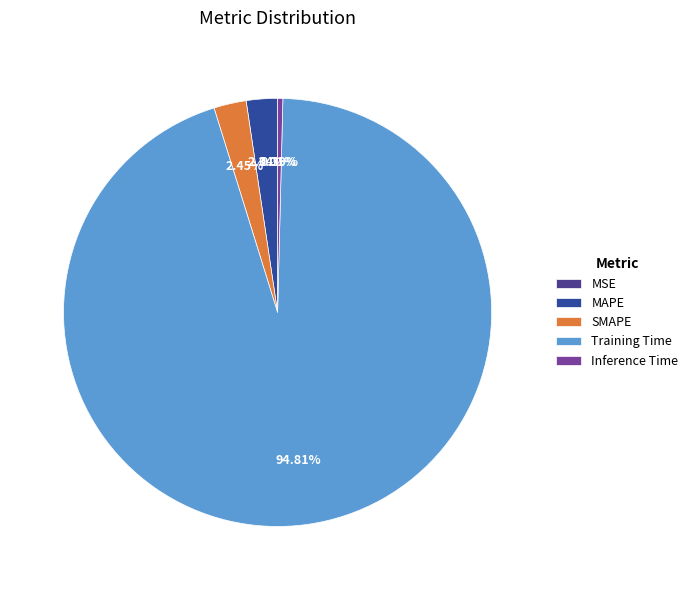

What percentage is the Training Time slice, to the nearest percent?

95%